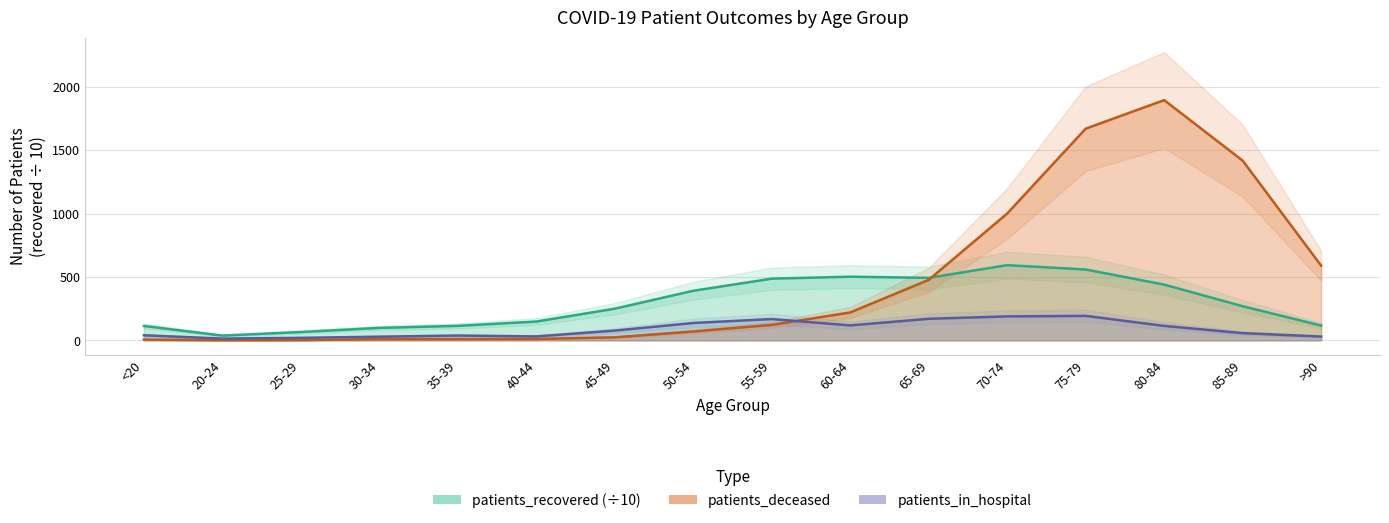

At which label is patients_in_hospital closest to 103?

80-84